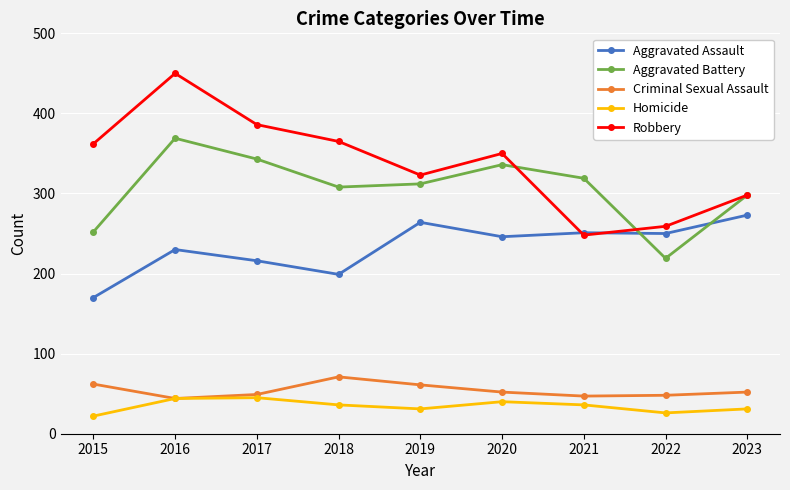

Is it true that Aggravated Battery equals 215 at 2021?

False